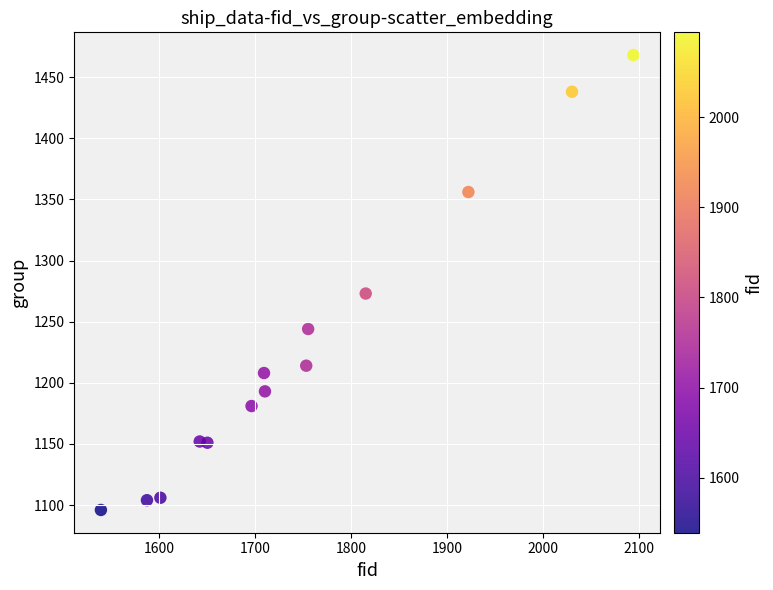

What Y value in the scatter plot is closest to 1282?

1273